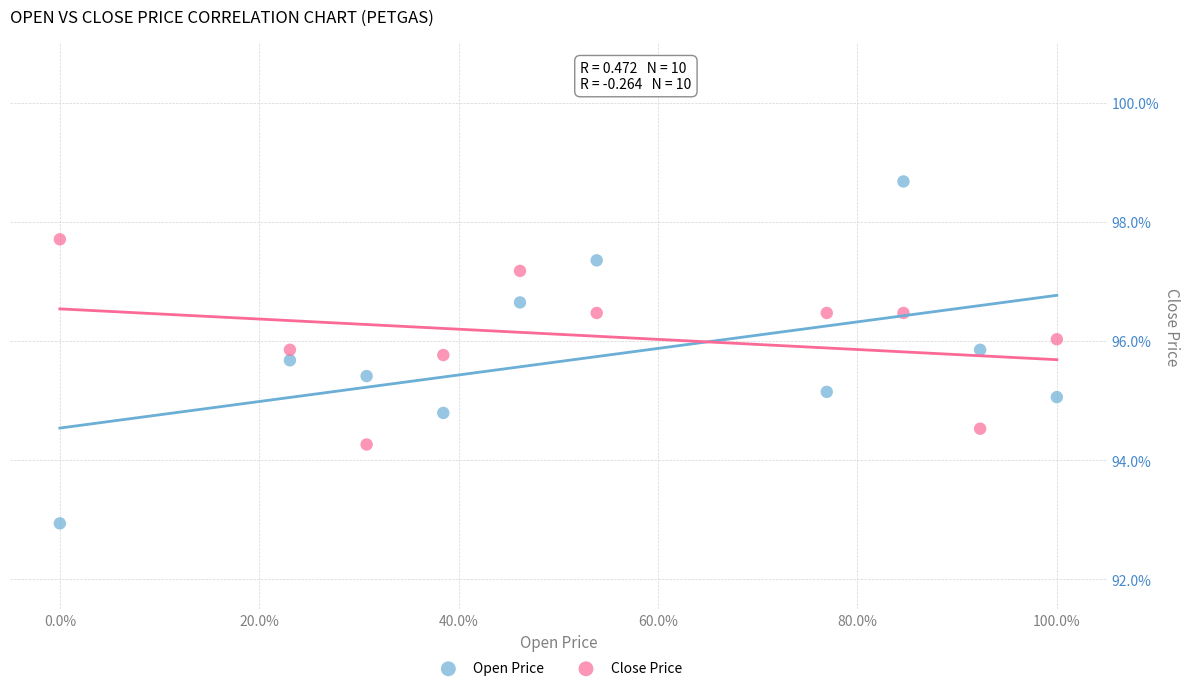

What is the X range (max minus min) for the scatter plot?

1.0